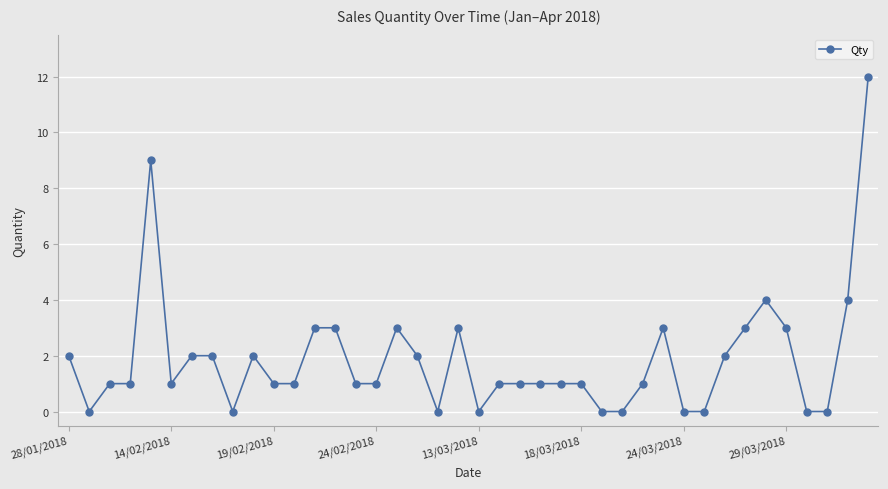

What is the difference between the second highest and second lowest values?

9